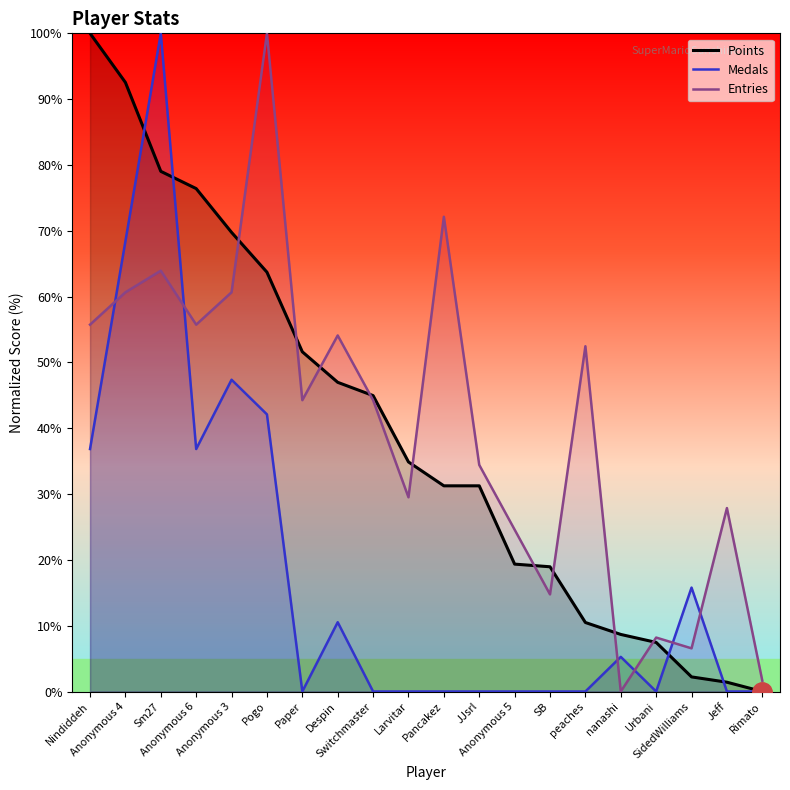

Is the value of Medals at Urbani greater than the value of Entries at Larvitar?

No